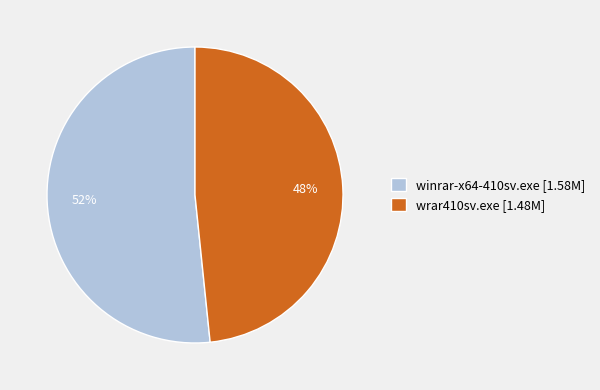

Which category has the smallest portion of the pie?

wrar410sv.exe